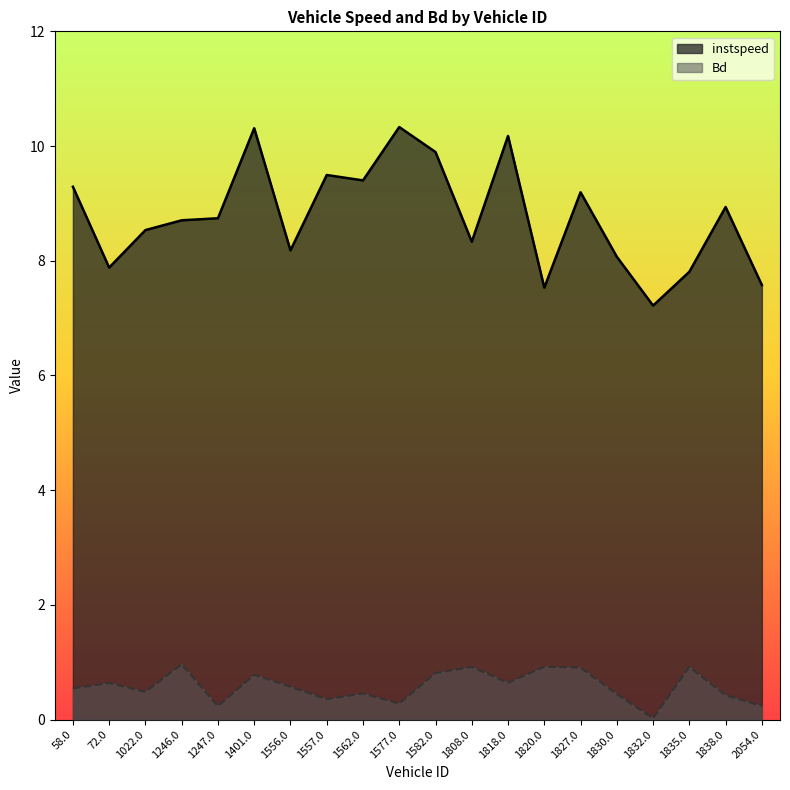

What is the average value of the instspeed series?

8.8